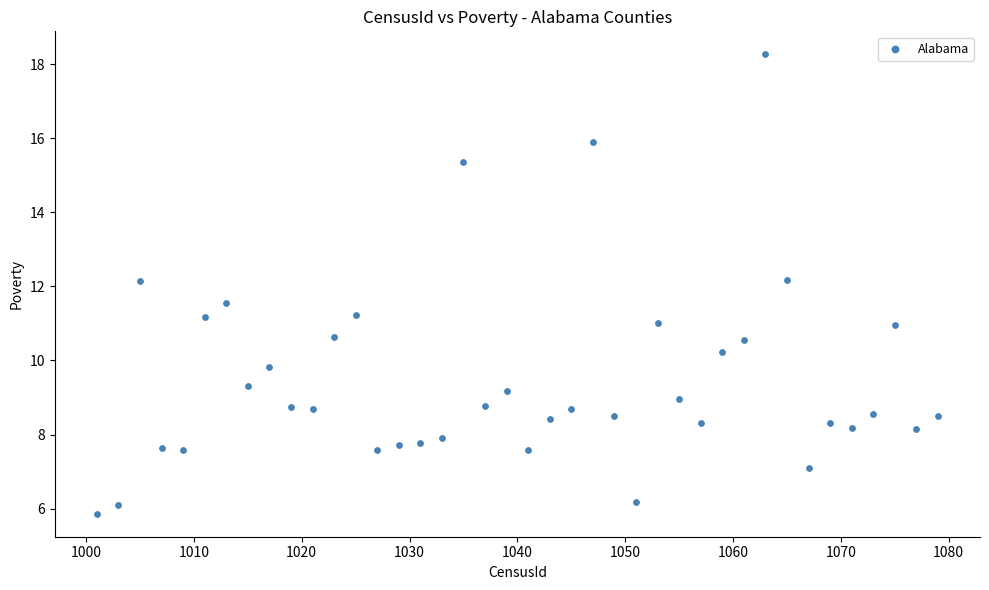

What is the range of X values (max minus min)?

78.0